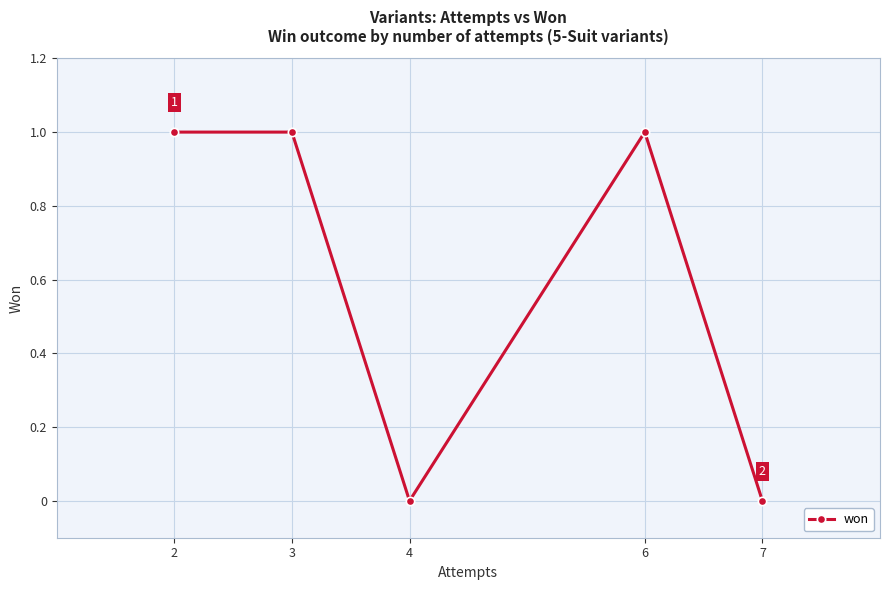

At which category does the data reach its first local valley?

4